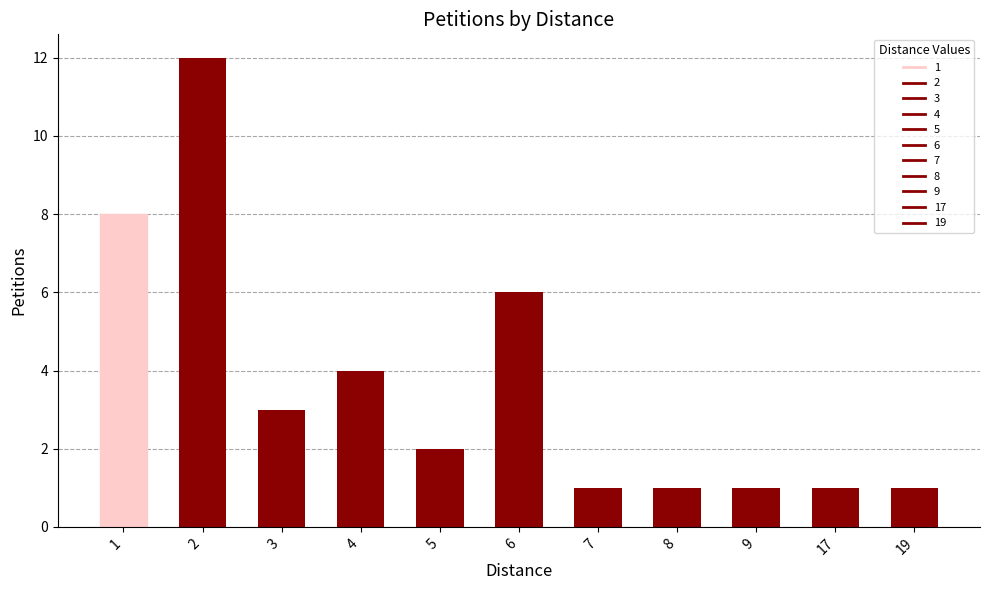

What is the sum of all values?

40